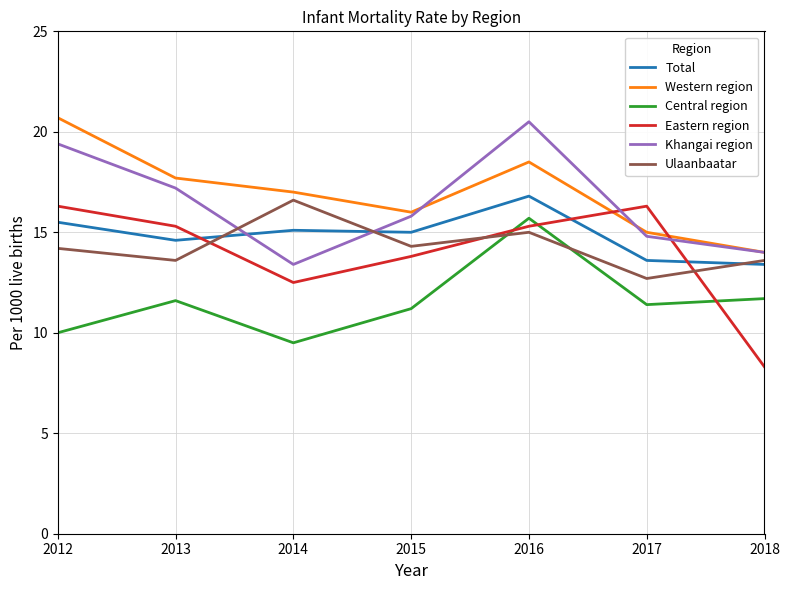

Is the value of Central region at 2014 greater than the value of Western region at 2017?

No